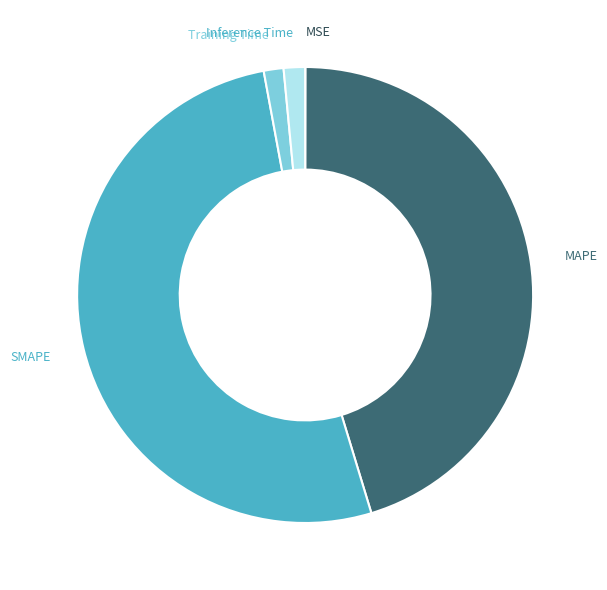

Does Training Time account for over 50% of the chart?

No